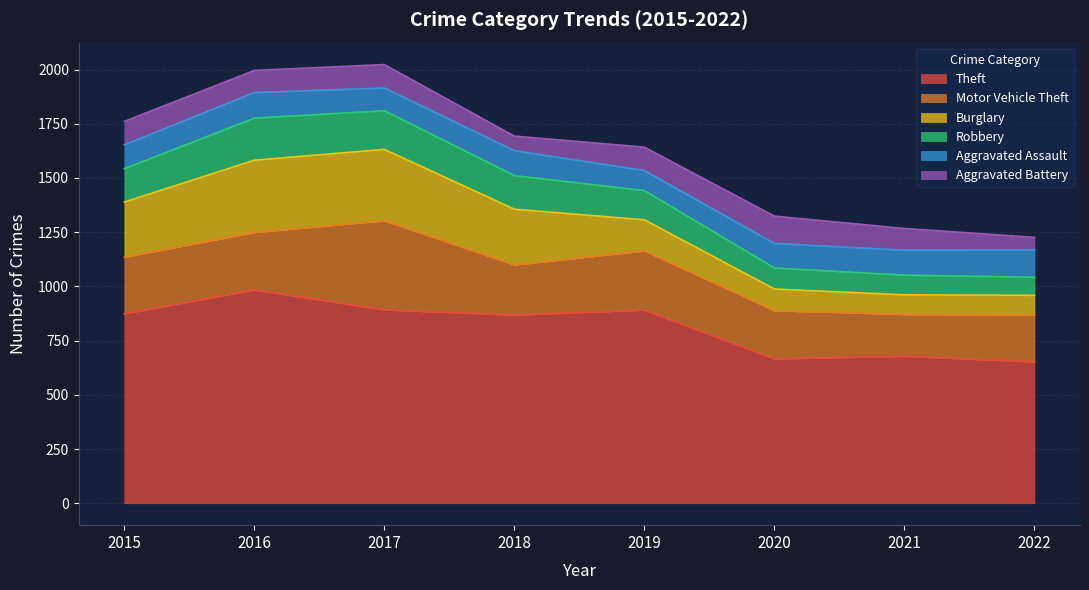

What is the spread (max minus min) of values at 2019?

799